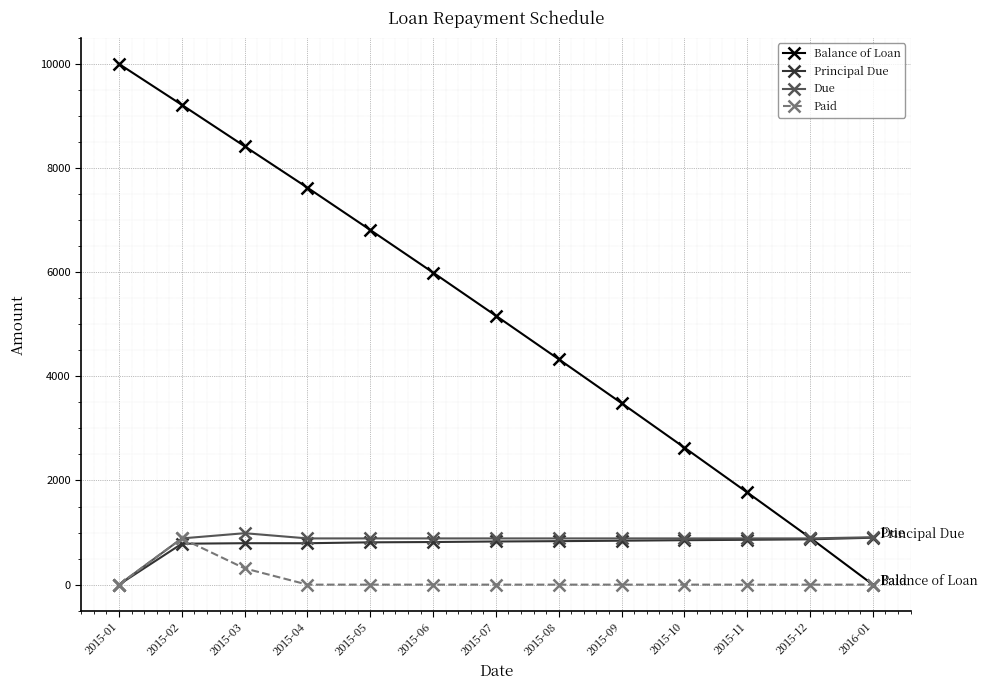

True or false: Due has more than 0 points higher than both neighbors.

True